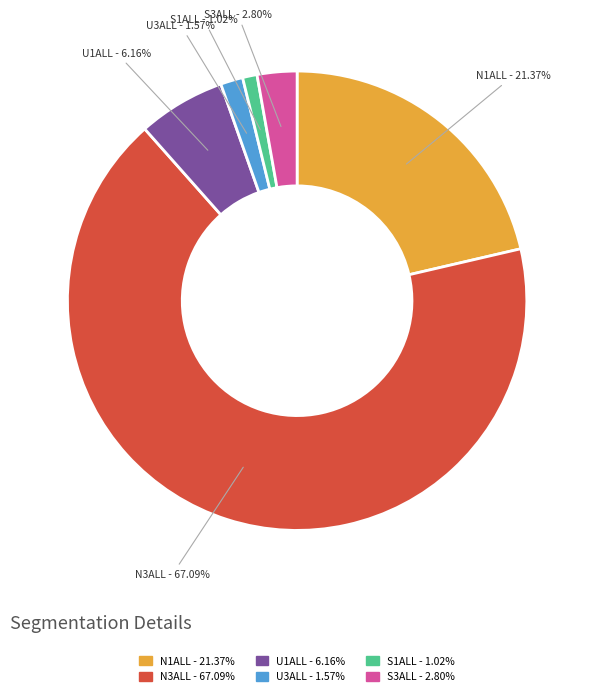

Which slice represents more than half of the pie?

N3ALL